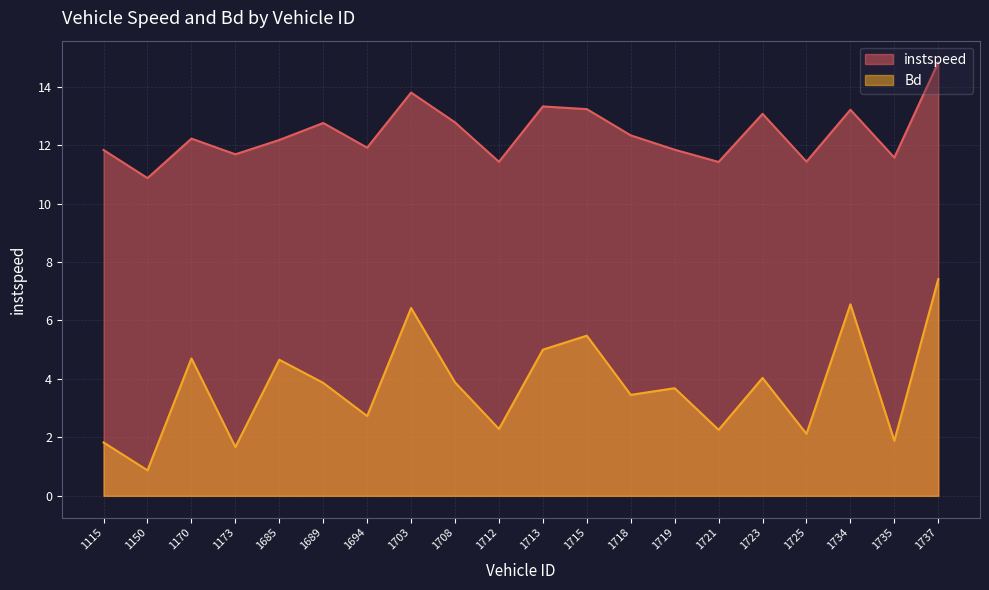

Between 1718 and 1725, which is larger?

1718